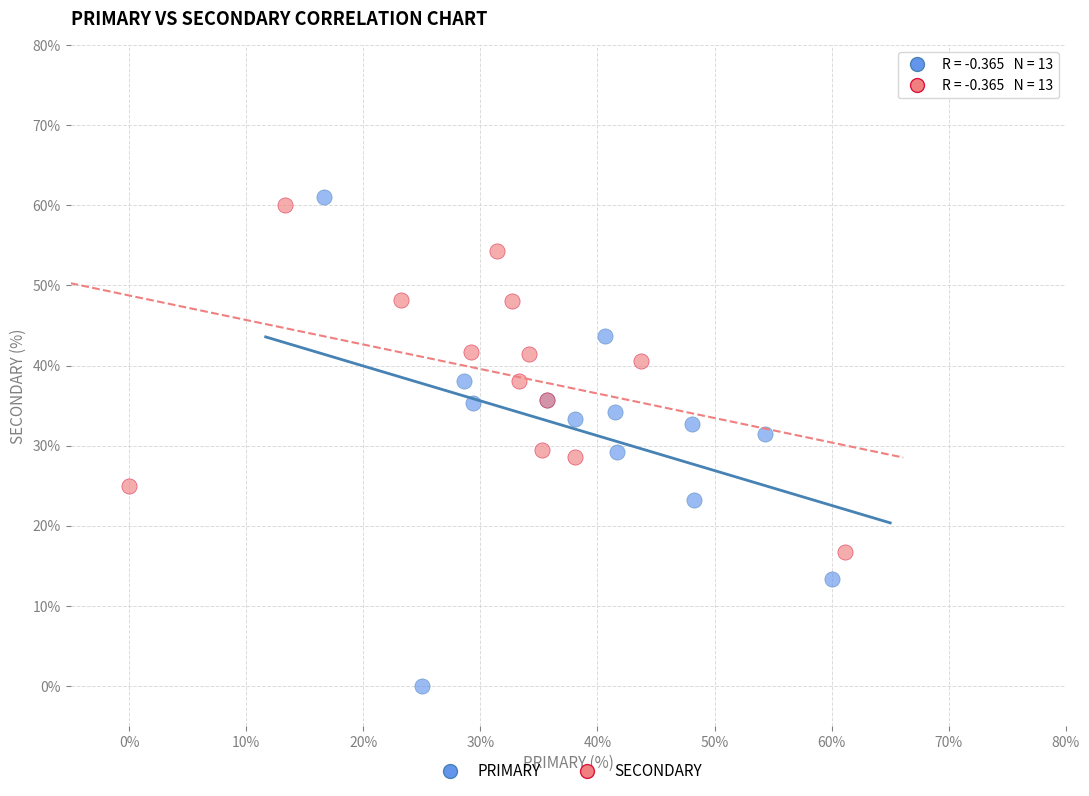

Which series has the largest Y range (max minus min)?

PRIMARY